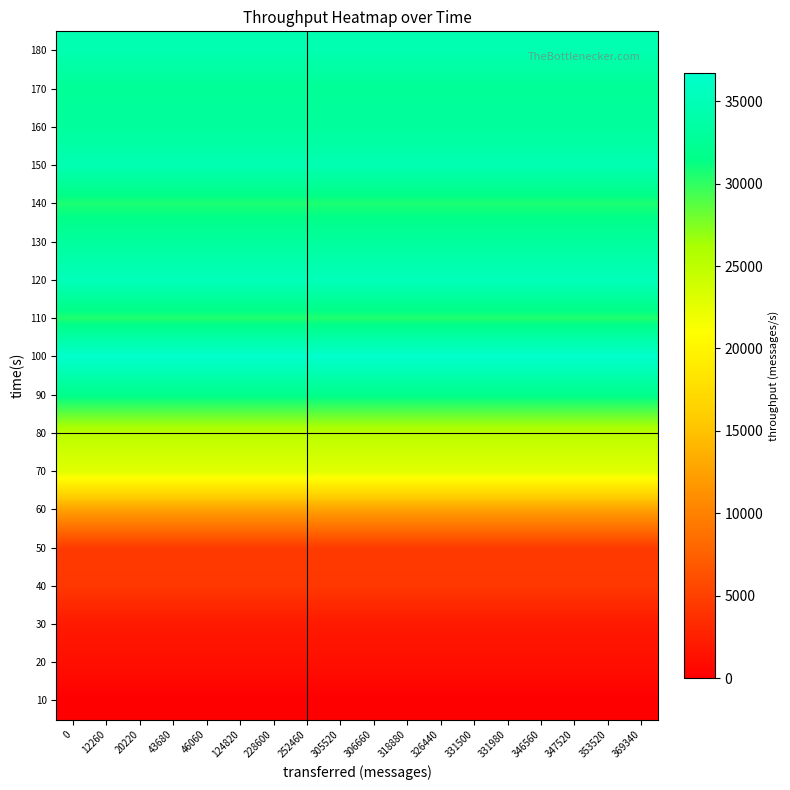

Reading left to right, transcribe all the data shown in this chart.

row_0: 0=0	12260=0	20220=0	43680=0	46060=0	124820=0	228600=0	252460=0	305520=0	306660=0	318880=0	326440=0	331500=0	331980=0	346560=0	347520=0	353520=0	369340=0
row_1: 0=1217	12260=1217	20220=1217	43680=1217	46060=1217	124820=1217	228600=1217	252460=1217	305520=1217	306660=1217	318880=1217	326440=1217	331500=1217	331980=1217	346560=1217	347520=1217	353520=1217	369340=1217
row_2: 0=2017	12260=2017	20220=2017	43680=2017	46060=2017	124820=2017	228600=2017	252460=2017	305520=2017	306660=2017	318880=2017	326440=2017	331500=2017	331980=2017	346560=2017	347520=2017	353520=2017	369340=2017
row_3: 0=4344	12260=4344	20220=4344	43680=4344	46060=4344	124820=4344	228600=4344	252460=4344	305520=4344	306660=4344	318880=4344	326440=4344	331500=4344	331980=4344	346560=4344	347520=4344	353520=4344	369340=4344
row_4: 0=4592	12260=4592	20220=4592	43680=4592	46060=4592	124820=4592	228600=4592	252460=4592	305520=4592	306660=4592	318880=4592	326440=4592	331500=4592	331980=4592	346560=4592	347520=4592	353520=4592	369340=4592
row_5: 0=12454	12260=12454	20220=12454	43680=12454	46060=12454	124820=12454	228600=12454	252460=12454	305520=12454	306660=12454	318880=12454	326440=12454	331500=12454	331980=12454	346560=12454	347520=12454	353520=12454	369340=12454
row_6: 0=22784	12260=22784	20220=22784	43680=22784	46060=22784	124820=22784	228600=22784	252460=22784	305520=22784	306660=22784	318880=22784	326440=22784	331500=22784	331980=22784	346560=22784	347520=22784	353520=22784	369340=22784
row_7: 0=25185	12260=25185	20220=25185	43680=25185	46060=25185	124820=25185	228600=25185	252460=25185	305520=25185	306660=25185	318880=25185	326440=25185	331500=25185	331980=25185	346560=25185	347520=25185	353520=25185	369340=25185
row_8: 0=31751	12260=31751	20220=31751	43680=31751	46060=31751	124820=31751	228600=31751	252460=31751	305520=31751	306660=31751	318880=31751	326440=31751	331500=31751	331980=31751	346560=31751	347520=31751	353520=31751	369340=31751
row_9: 0=36731	12260=36731	20220=36731	43680=36731	46060=36731	124820=36731	228600=36731	252460=36731	305520=36731	306660=36731	318880=36731	326440=36731	331500=36731	331980=36731	346560=36731	347520=36731	353520=36731	369340=36731
row_10: 0=30472	12260=30472	20220=30472	43680=30472	46060=30472	124820=30472	228600=30472	252460=30472	305520=30472	306660=30472	318880=30472	326440=30472	331500=30472	331980=30472	346560=30472	347520=30472	353520=30472	369340=30472
row_11: 0=35242	12260=35242	20220=35242	43680=35242	46060=35242	124820=35242	228600=35242	252460=35242	305520=35242	306660=35242	318880=35242	326440=35242	331500=35242	331980=35242	346560=35242	347520=35242	353520=35242	369340=35242
row_12: 0=33095	12260=33095	20220=33095	43680=33095	46060=33095	124820=33095	228600=33095	252460=33095	305520=33095	306660=33095	318880=33095	326440=33095	331500=33095	331980=33095	346560=33095	347520=33095	353520=33095	369340=33095
row_13: 0=30604	12260=30604	20220=30604	43680=30604	46060=30604	124820=30604	228600=30604	252460=30604	305520=30604	306660=30604	318880=30604	326440=30604	331500=30604	331980=30604	346560=30604	347520=30604	353520=30604	369340=30604
row_14: 0=34665	12260=34665	20220=34665	43680=34665	46060=34665	124820=34665	228600=34665	252460=34665	305520=34665	306660=34665	318880=34665	326440=34665	331500=34665	331980=34665	346560=34665	347520=34665	353520=34665	369340=34665
row_15: 0=33073	12260=33073	20220=33073	43680=33073	46060=33073	124820=33073	228600=33073	252460=33073	305520=33073	306660=33073	318880=33073	326440=33073	331500=33073	331980=33073	346560=33073	347520=33073	353520=33073	369340=33073
row_16: 0=32585	12260=32585	20220=32585	43680=32585	46060=32585	124820=32585	228600=32585	252460=32585	305520=32585	306660=32585	318880=32585	326440=32585	331500=32585	331980=32585	346560=32585	347520=32585	353520=32585	369340=32585
row_17: 0=34538	12260=34538	20220=34538	43680=34538	46060=34538	124820=34538	228600=34538	252460=34538	305520=34538	306660=34538	318880=34538	326440=34538	331500=34538	331980=34538	346560=34538	347520=34538	353520=34538	369340=34538